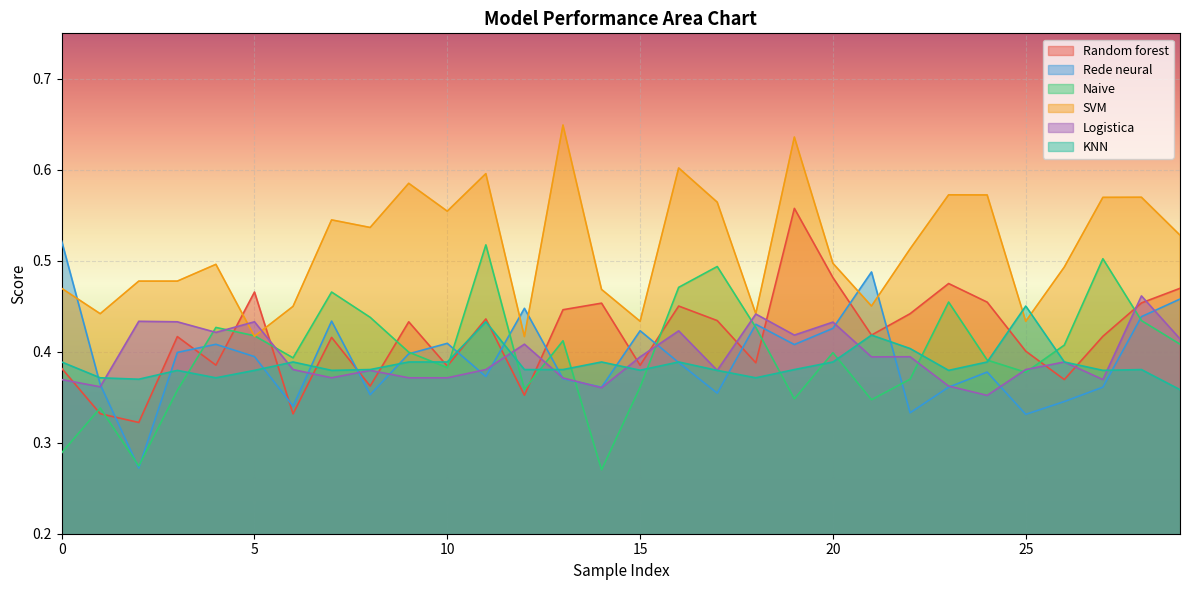

True or false: Rede neural has more than 2 interior local peaks.

True